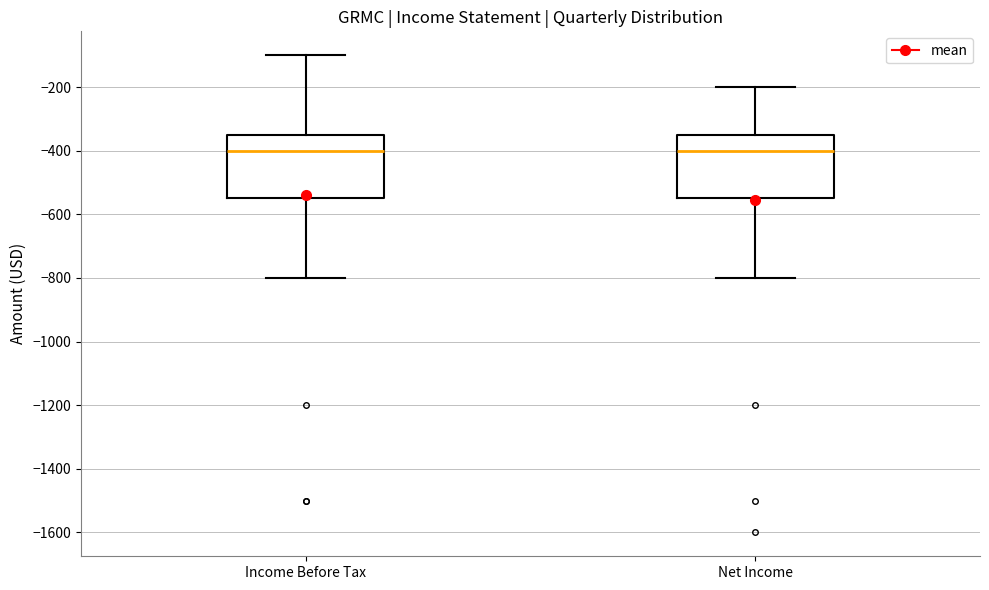

Where does the lower whisker of the box for Income Before Tax end on the y-axis? The values are not printed on the chart, so give them approximately, as read against the axis.

-800